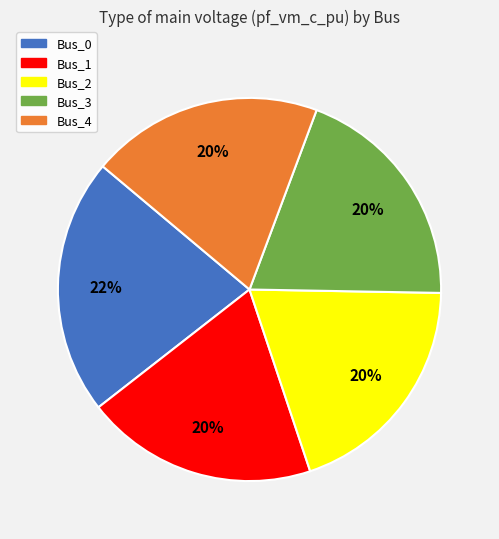

What is the largest slice in the pie chart?

Bus_0